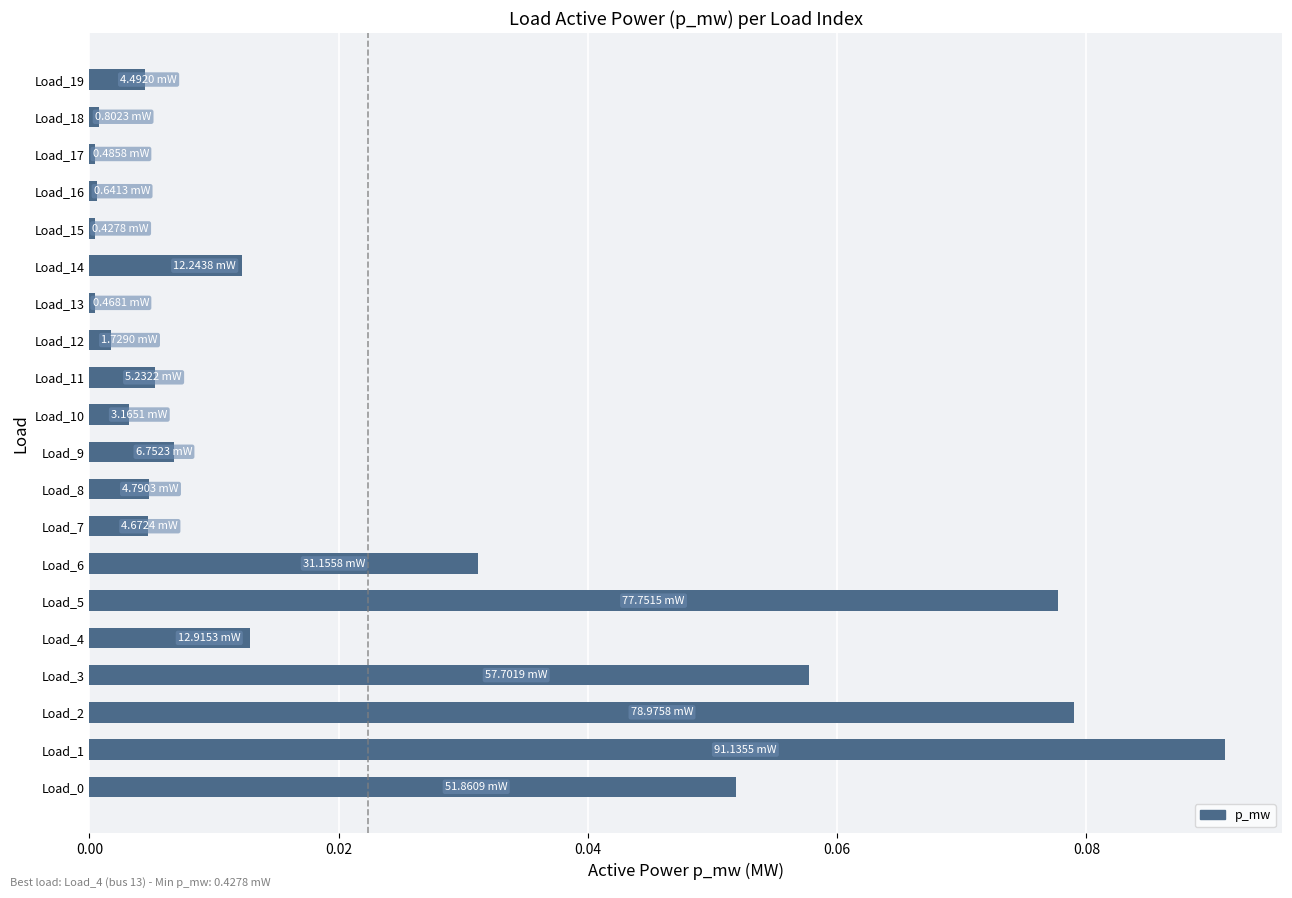

Between Load_4 and Load_7, which is larger?

Load_4